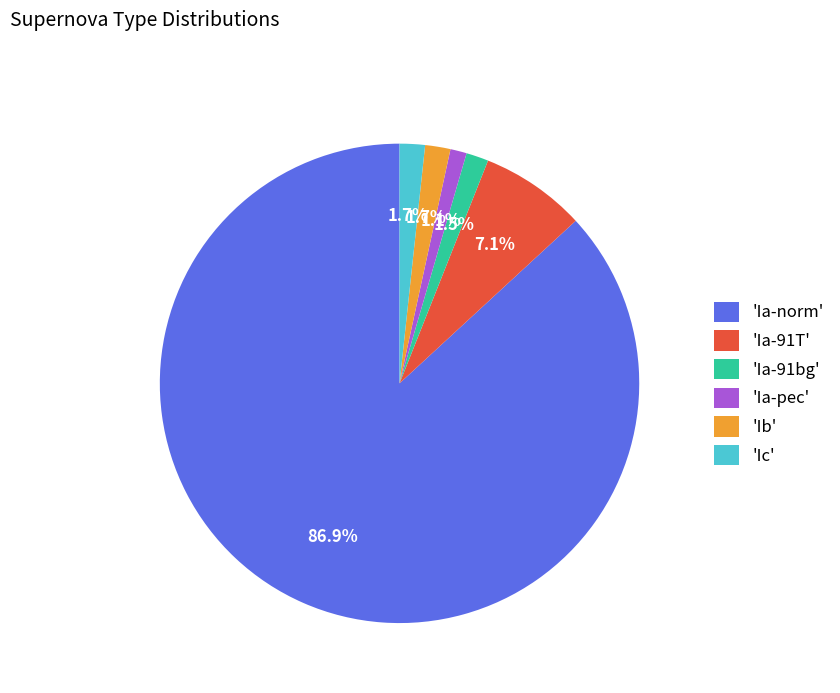

What is the ratio of the value at 'Ia-pec' to the value at 'Ib'?

0.6